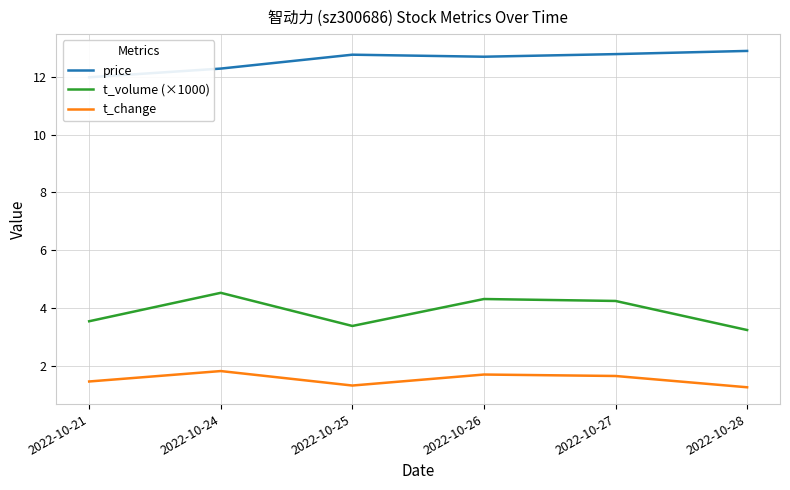

True or false: price and t_volume (×1000) cross at least once.

False